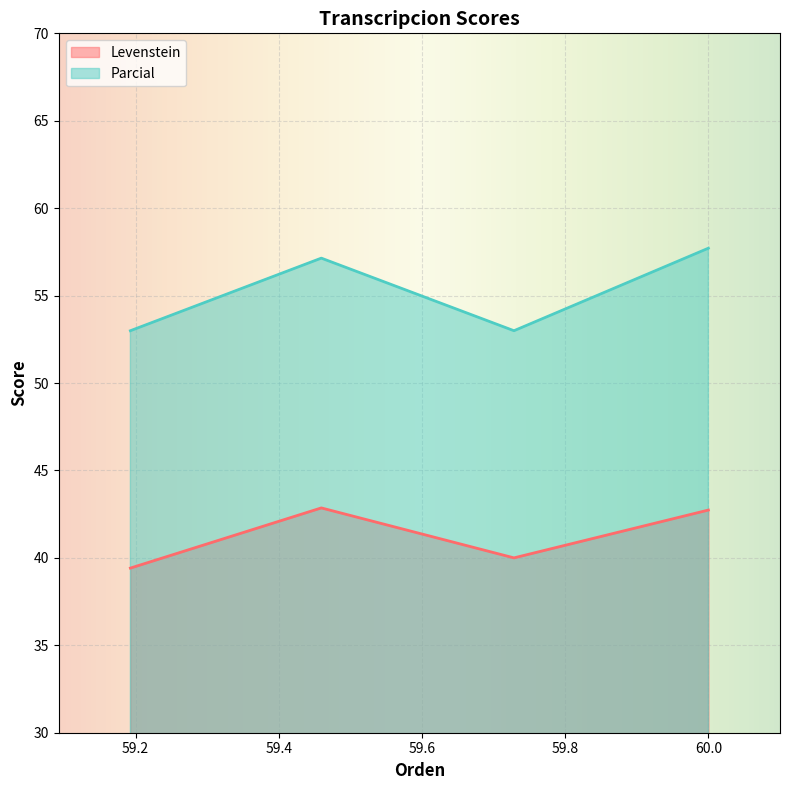

Which series has the largest total across all categories?

Parcial